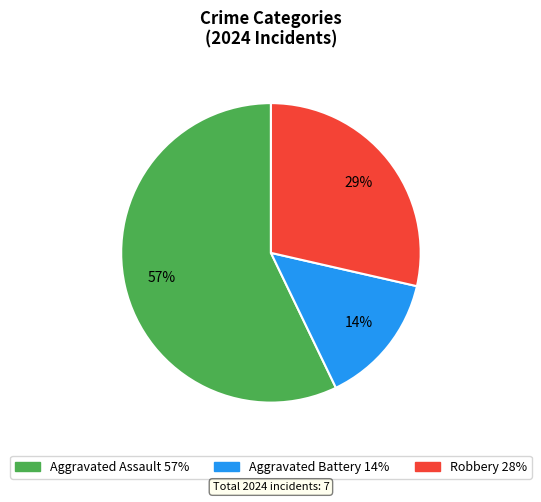

Approximately how many times larger is the value at Aggravated Battery compared to Robbery?

0.5